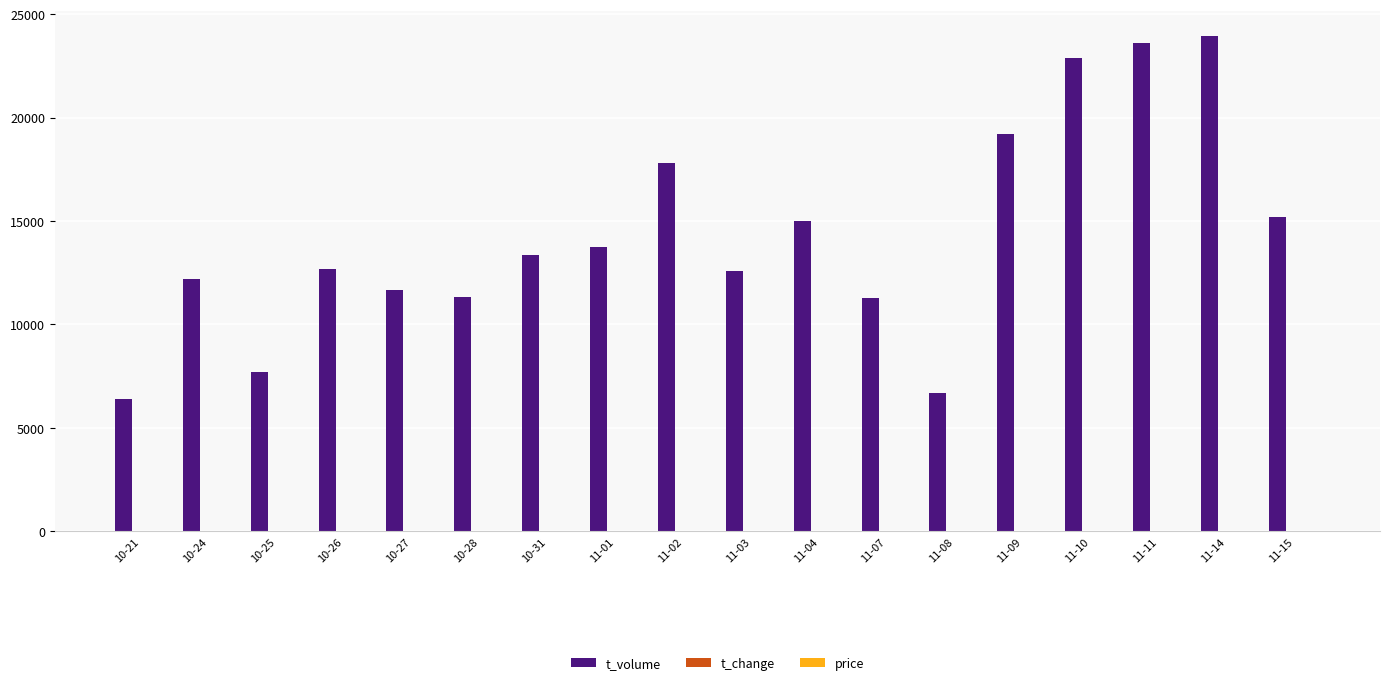

Which series has the largest total across all categories?

t_volume